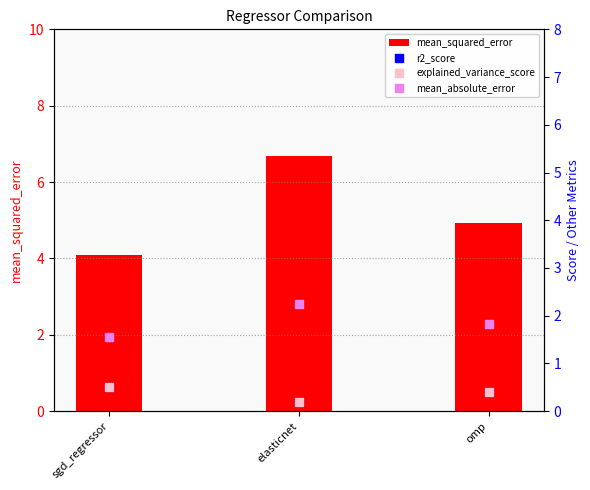

Which series has the largest Y range (max minus min)?

mean_squared_error